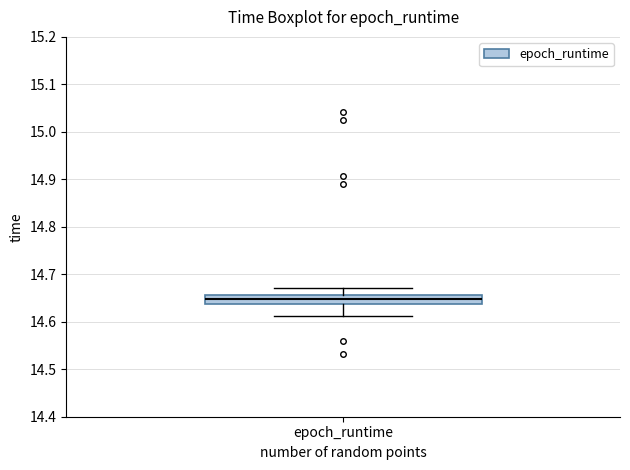

Where does the median line of the box for epoch_runtime sit on the y-axis? The values are not printed on the chart, so give them approximately, as read against the axis.

14.65